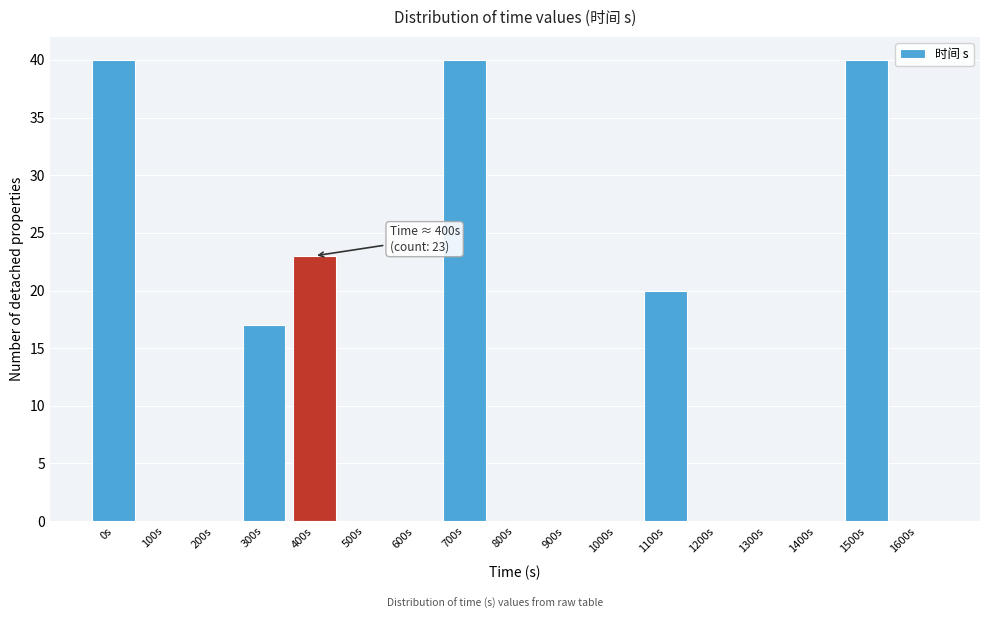

Reading left to right, transcribe all the data shown in this chart.

0s=40	100s=0	200s=0	300s=17	400s=23	500s=0	600s=0	700s=40	800s=0	900s=0	1000s=0	1100s=20	1200s=0	1300s=0	1400s=0	1500s=40	1600s=0